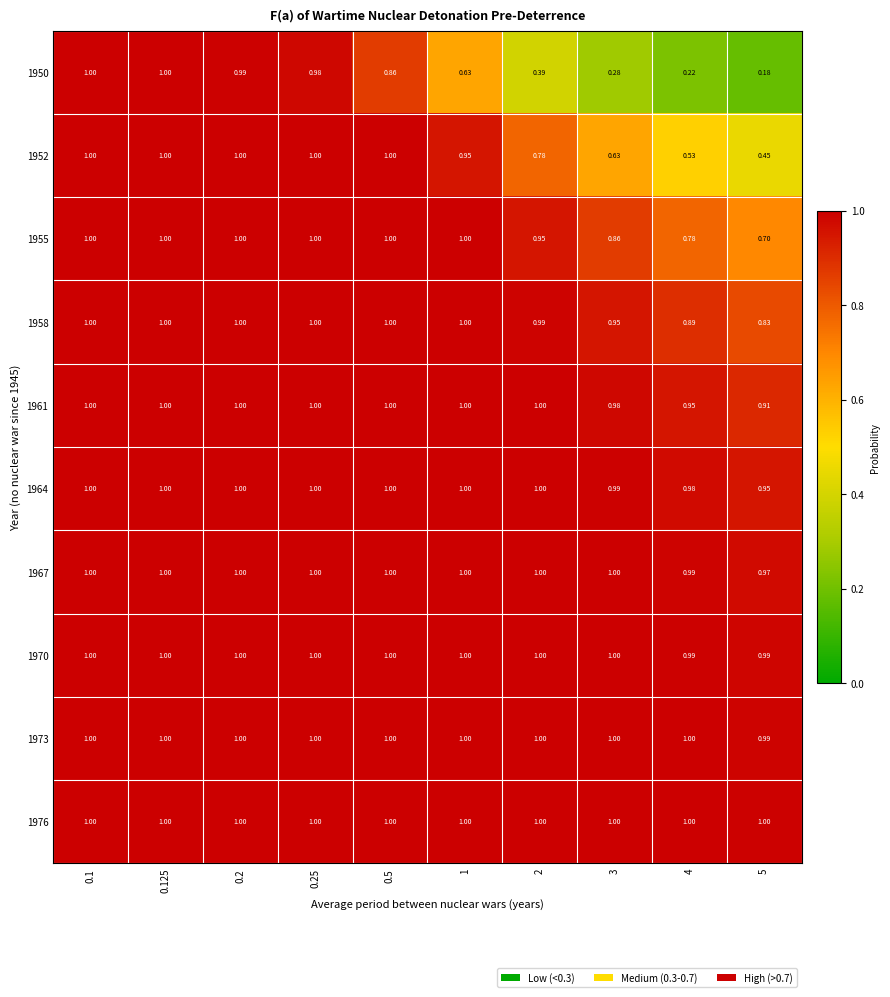

Which series changed the most between 0.25 and 5?

1950